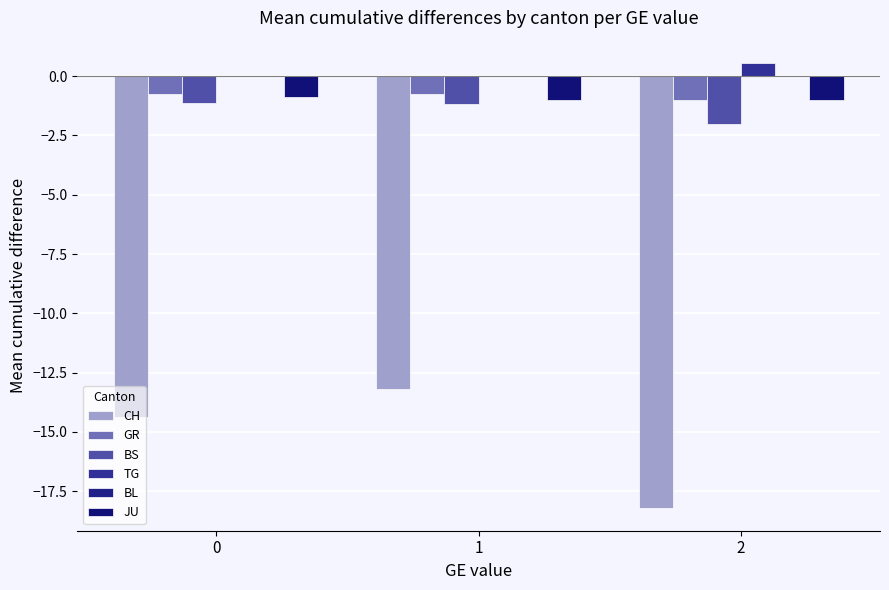

The CH series shows -3.8 at 0. True or false?

False